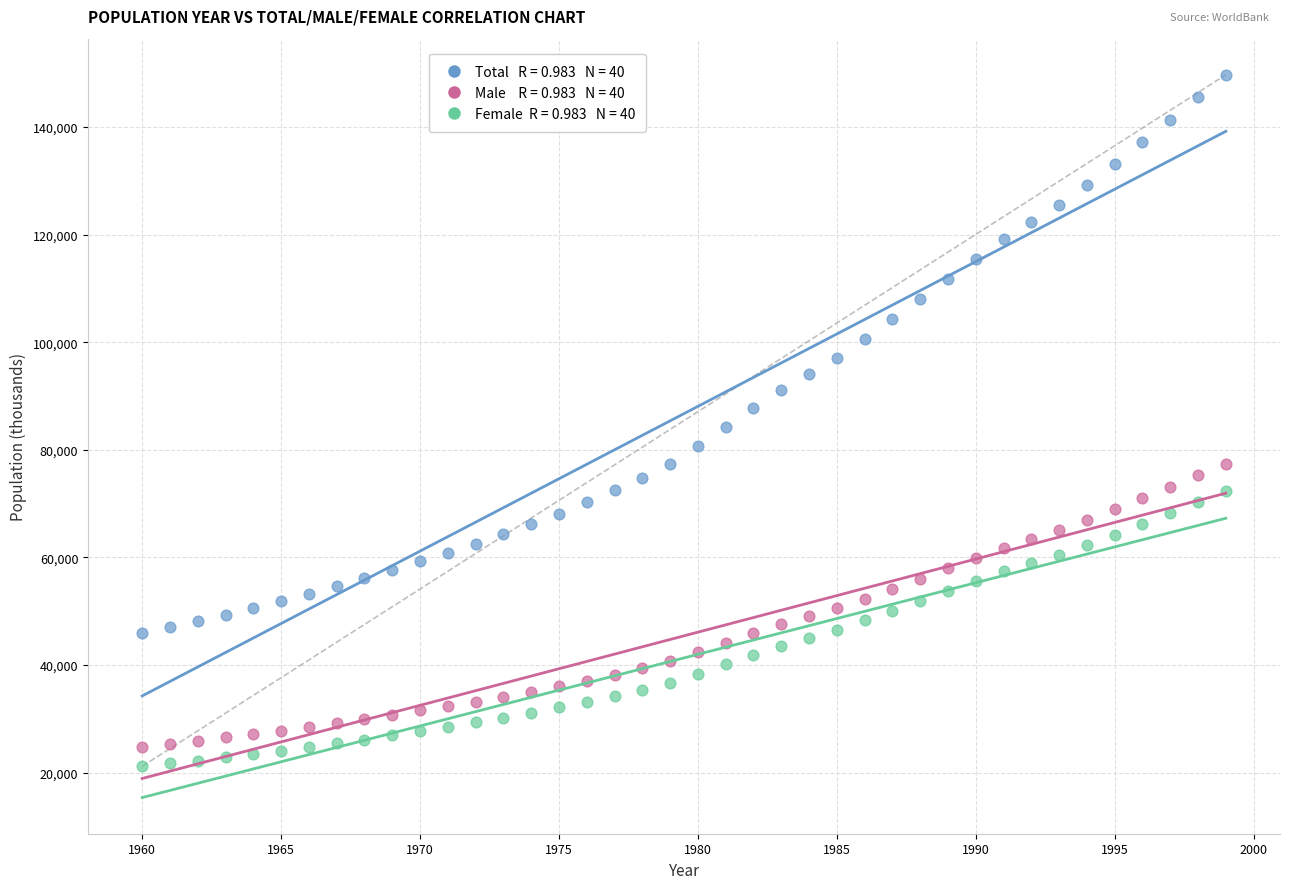

Across all data points, what is the range of X values (max minus min)?

39.0